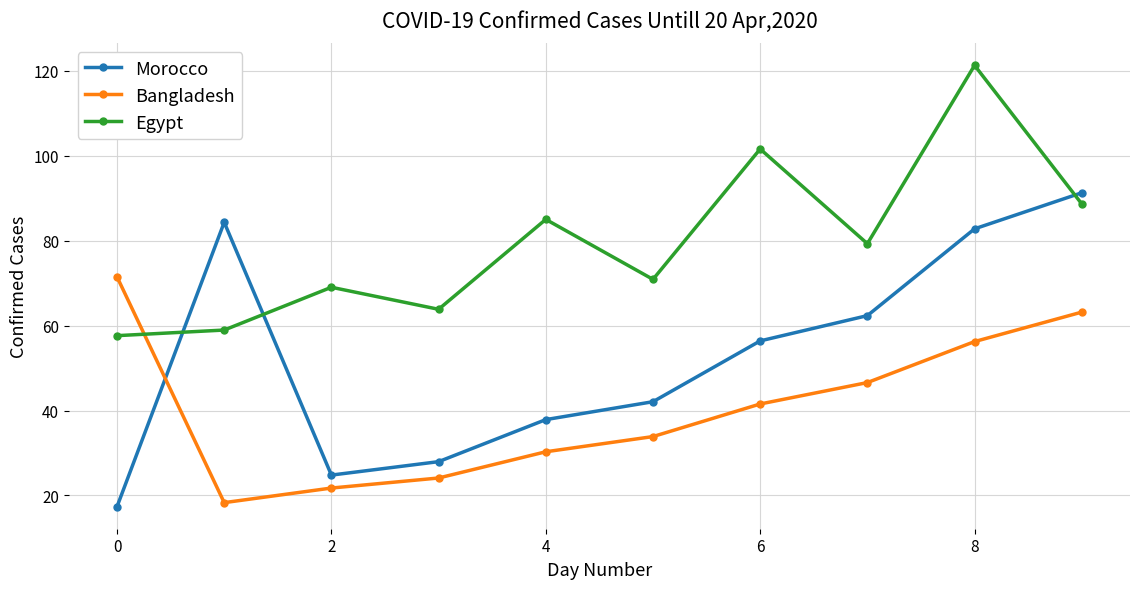

What is the sum of all Morocco values?

527.3